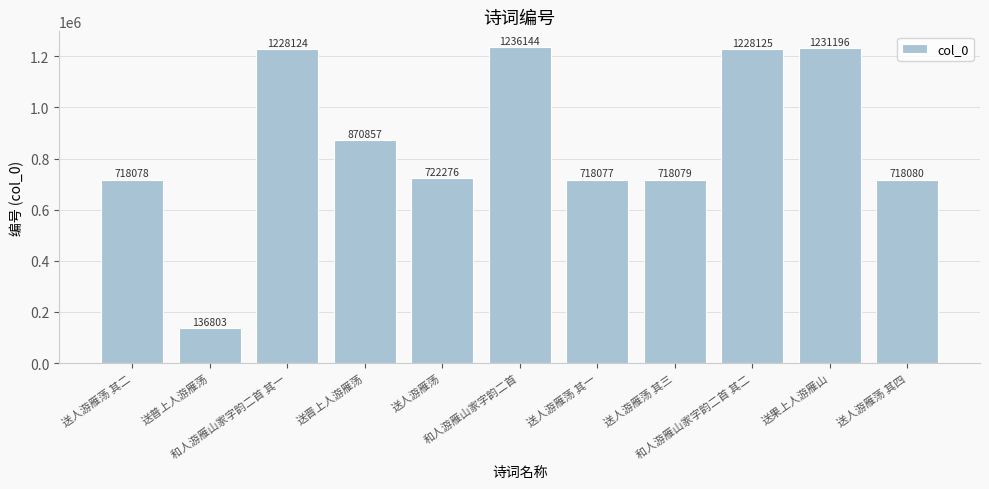

What is the sum of the values at 送人游雁荡 其一 and 送人游雁荡 其三?

1436156